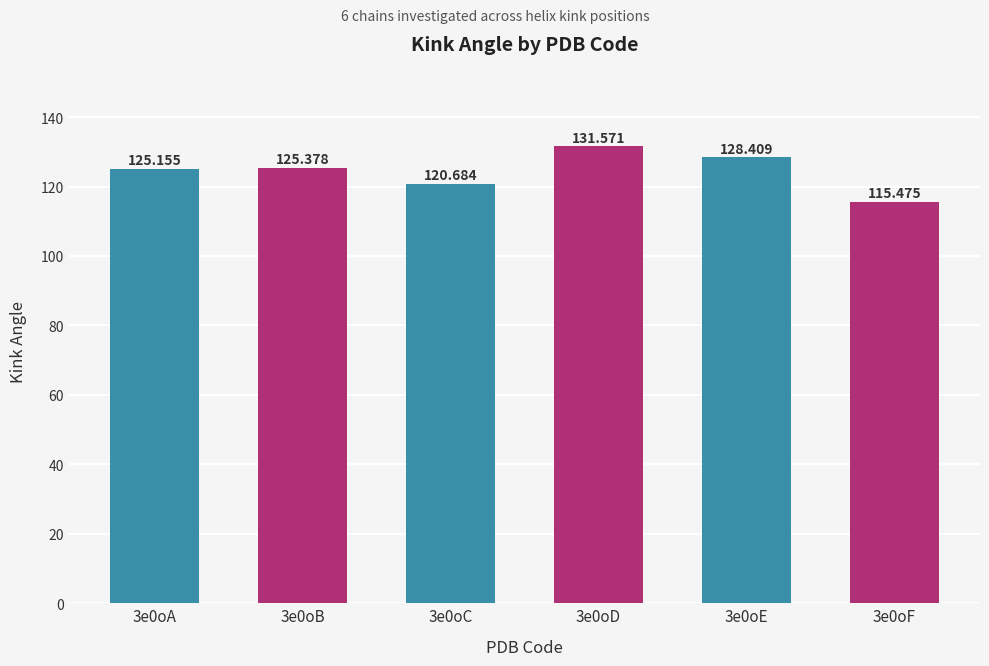

Rank the categories by value from lowest to highest.

3e0oF, 3e0oC, 3e0oA, 3e0oB, 3e0oE, 3e0oD